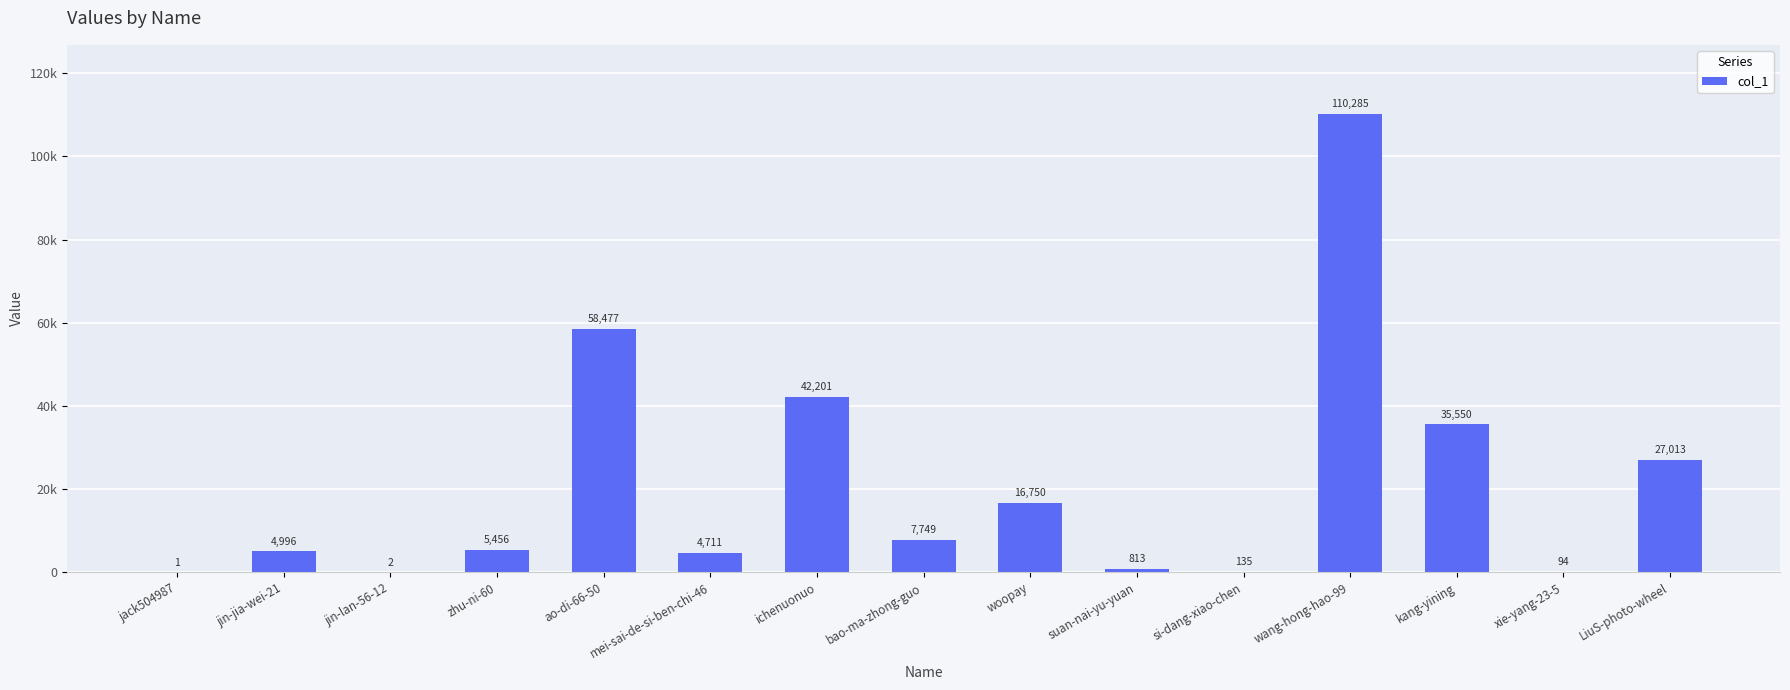

Reading left to right, transcribe all the data shown in this chart.

jack504987=1	jin-jia-wei-21=4996	jin-lan-56-12=2	zhu-ni-60=5456	ao-di-66-50=58477	mei-sai-de-si-ben-chi-46=4711	ichenuonuo=42201	bao-ma-zhong-guo=7749	woopay=16750	suan-nai-yu-yuan=813	si-dang-xiao-chen=135	wang-hong-hao-99=110285	kang-yining=35550	xie-yang-23-5=94	LiuS-photo-wheel=27013